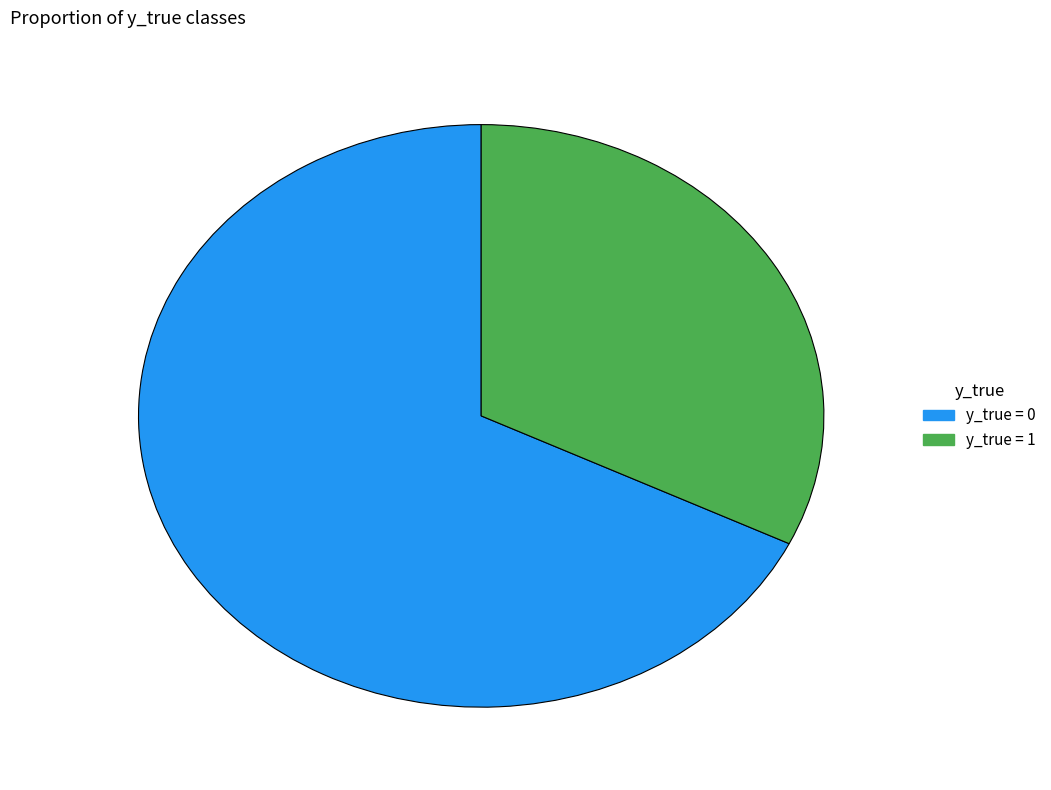

Does any single category account for the majority?

Yes